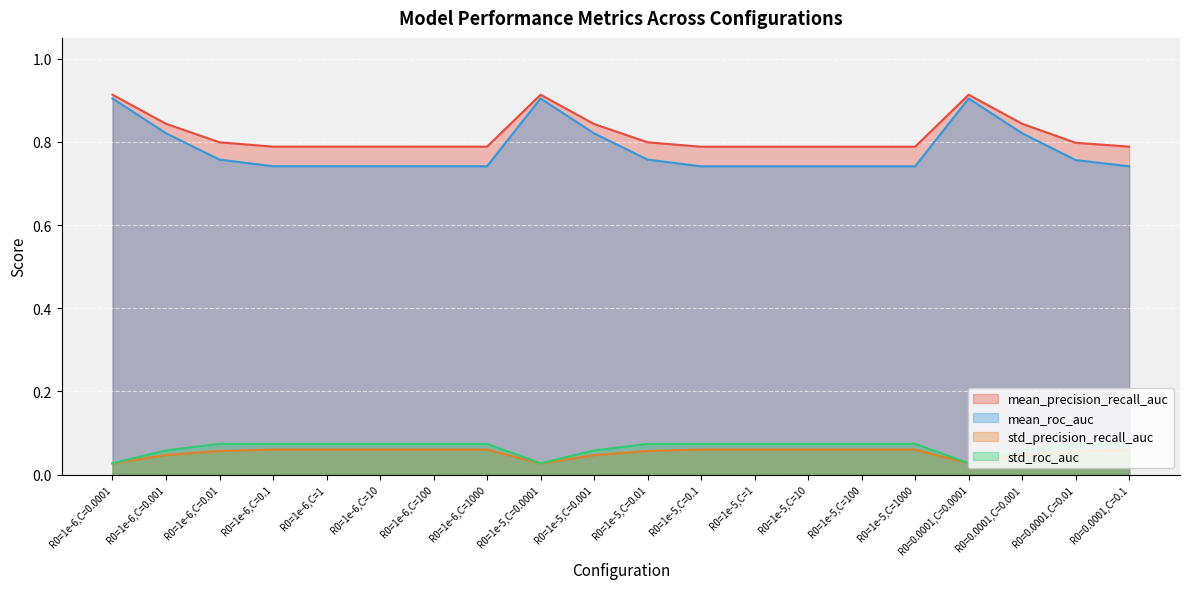

True or false: std_roc_auc and std_precision_recall_auc intersect in this chart.

False